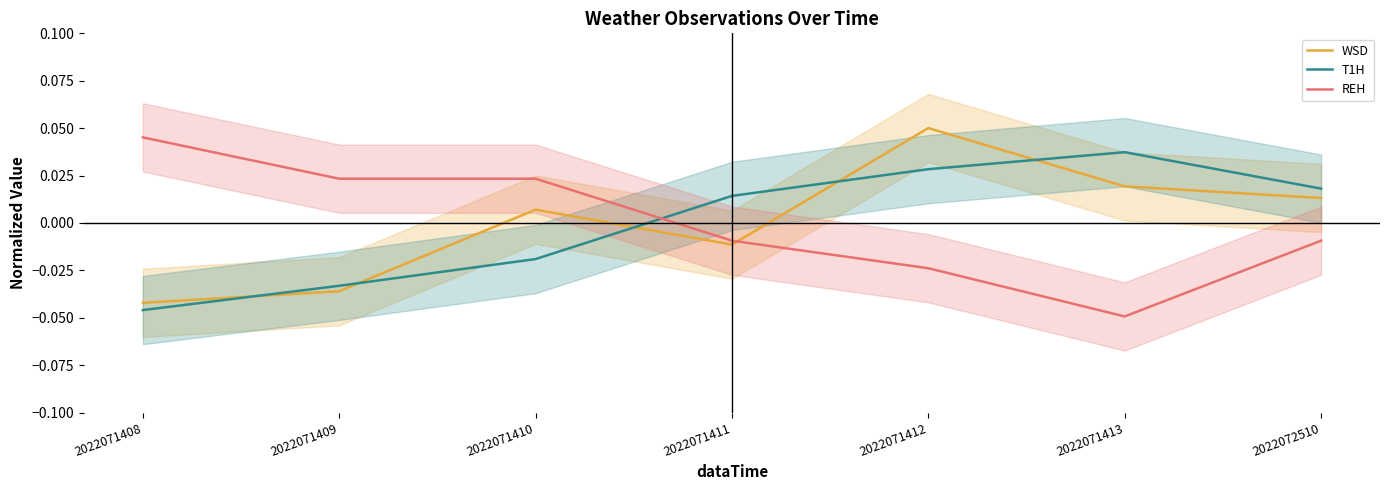

What are all the series names shown in the legend?

WSD, T1H, REH